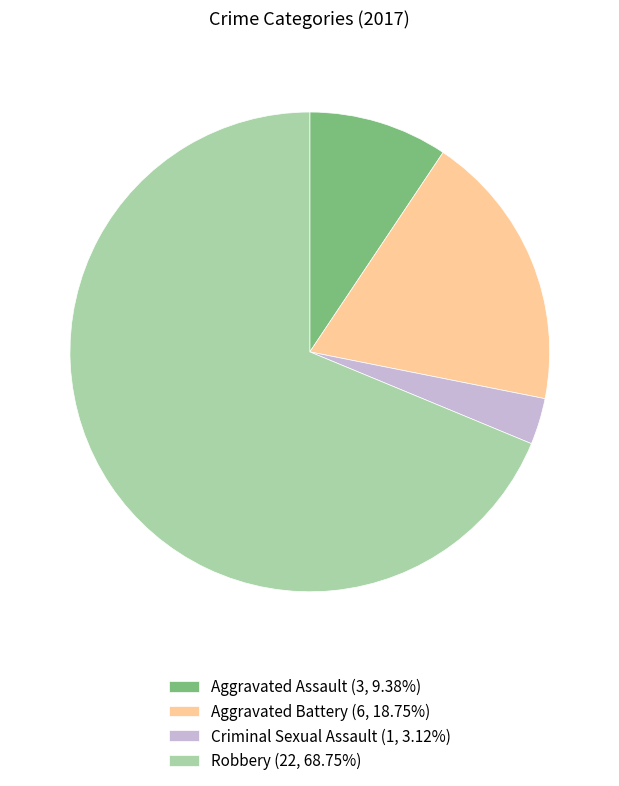

How many segments does this pie chart have?

4